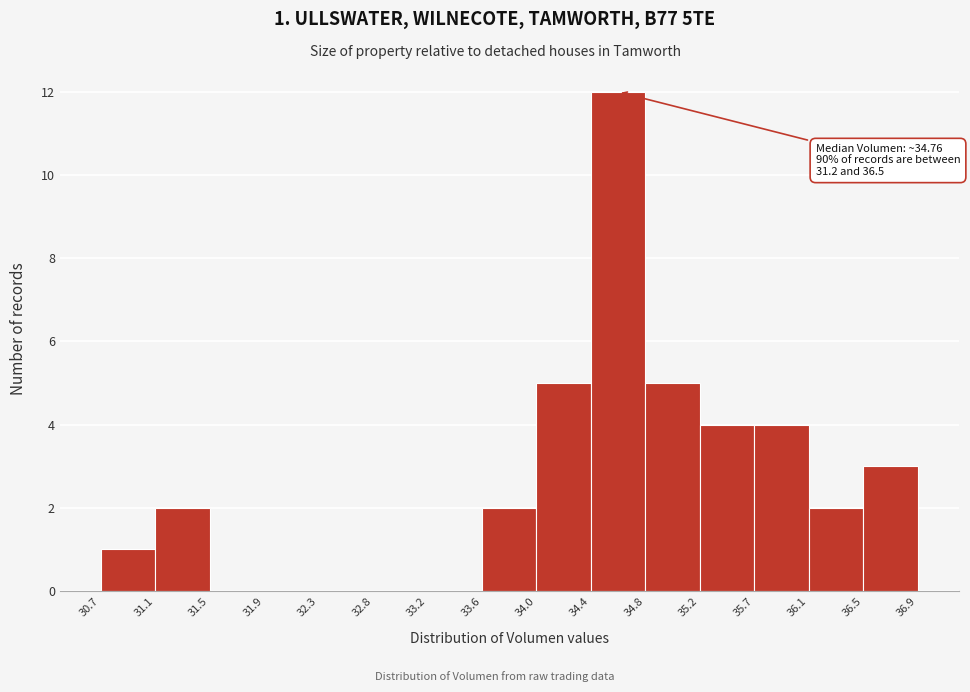

Over which range of the x-axis is the bar tallest?

34.4 to 34.8